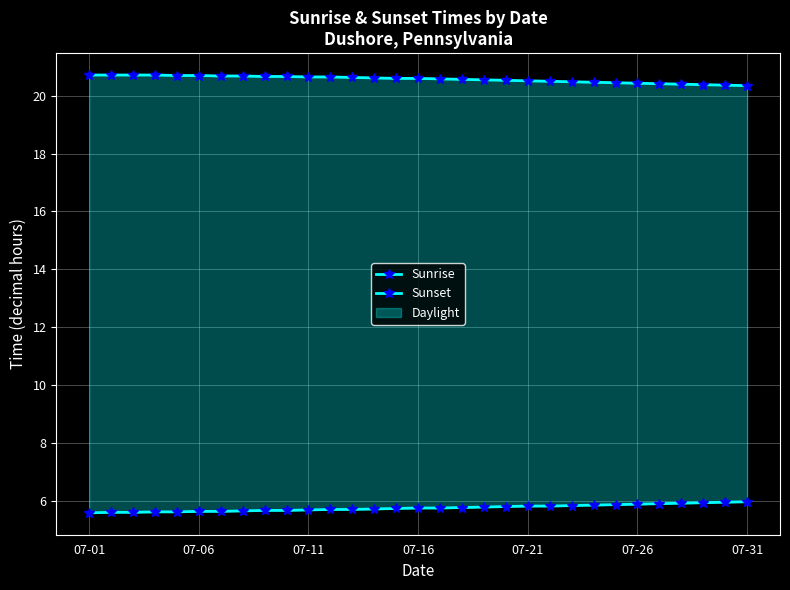

What is the difference between the second highest and second lowest values in the Sunset series?

0.3